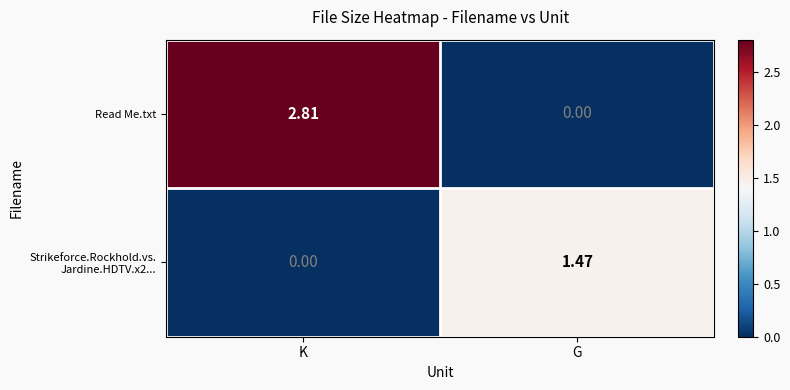

Where is Read Me.txt nearest to the value 1?

G